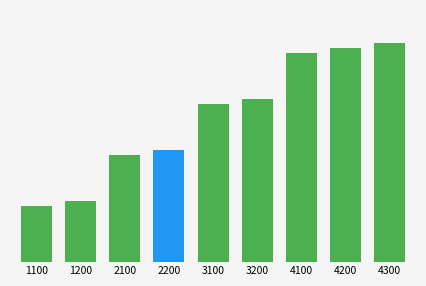

What is the sum of the values at 3200 and 4300?

7500